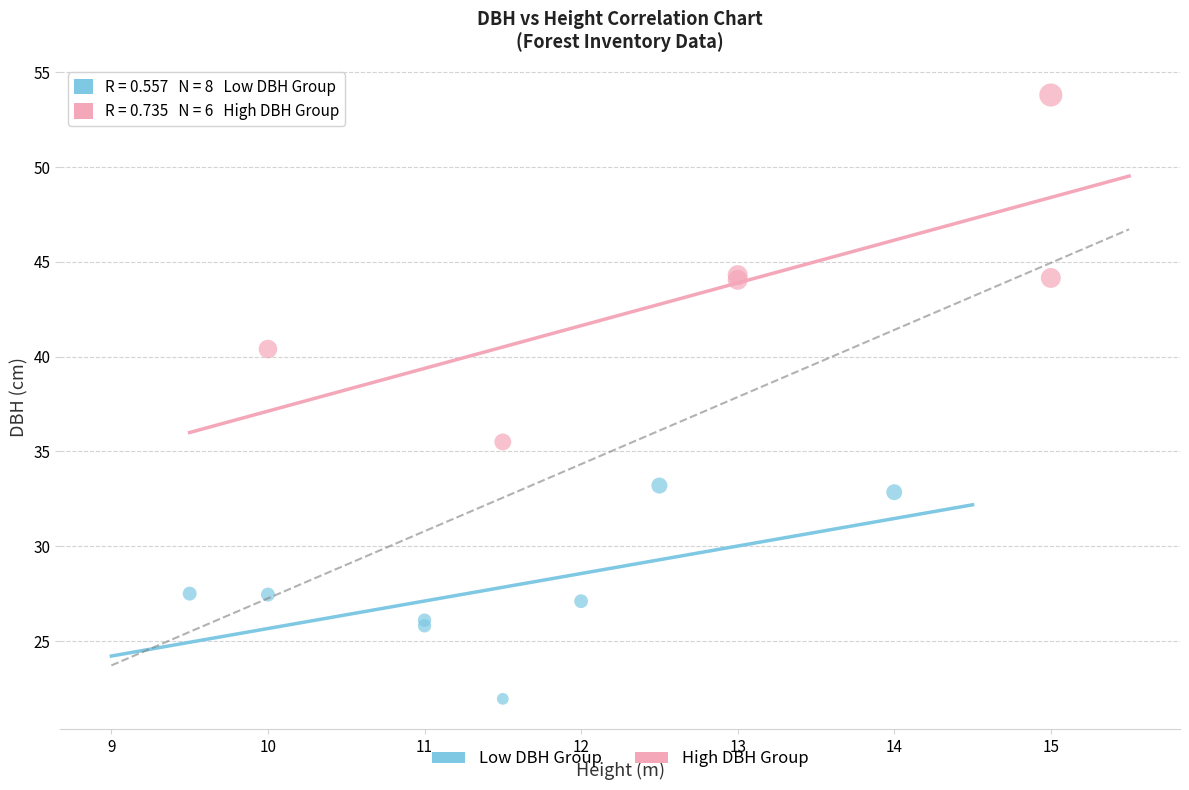

Which series contains the lowest Y value?

Low DBH Group